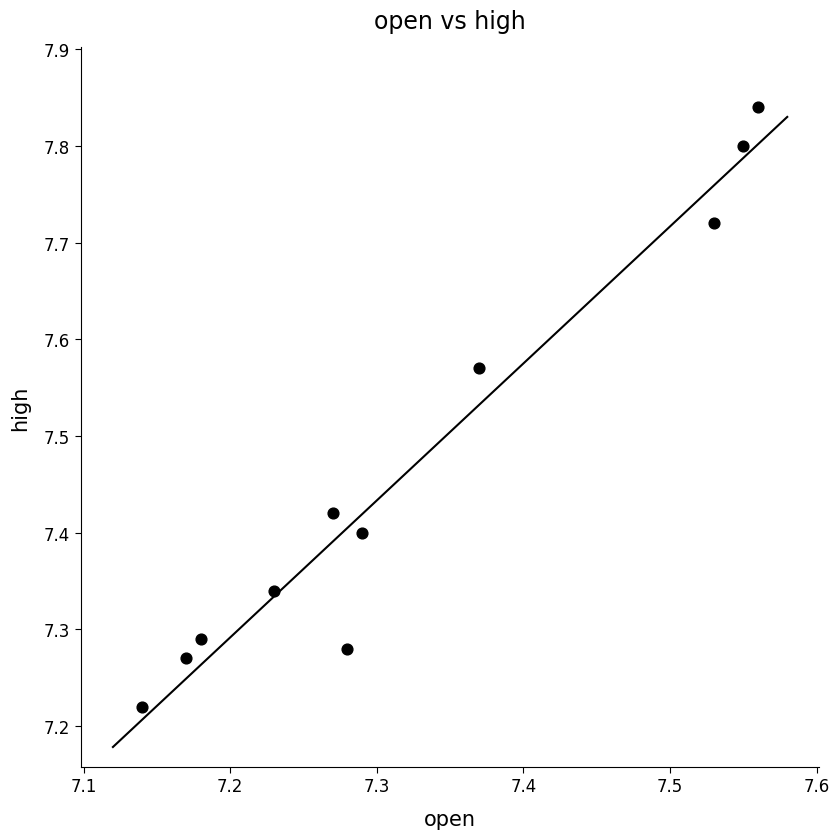

What is the range of Y values (max minus min)?

0.6